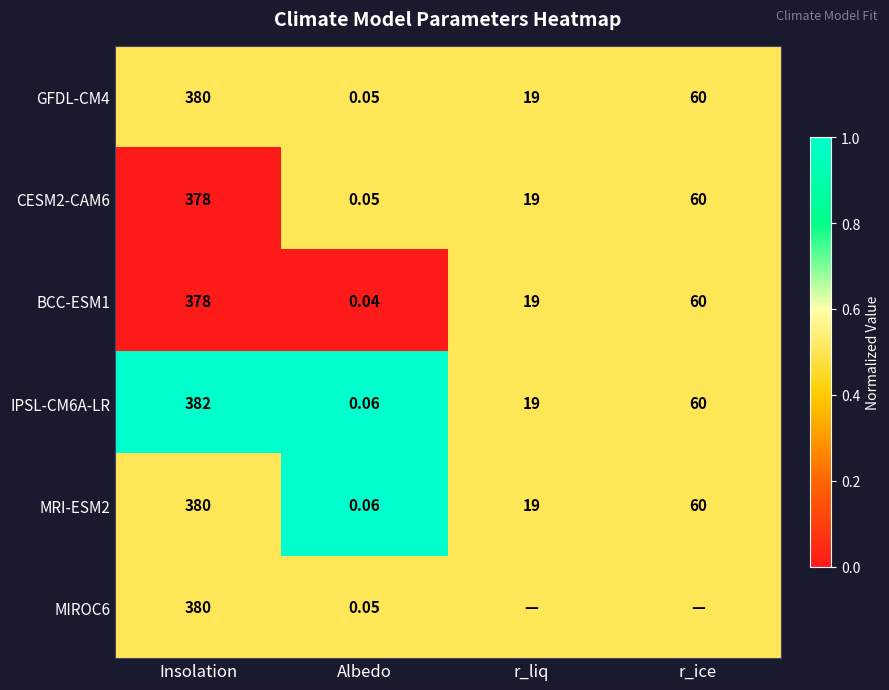

Is the value of CESM2-CAM6 at Albedo greater than the value of BCC-ESM1 at Albedo?

Yes